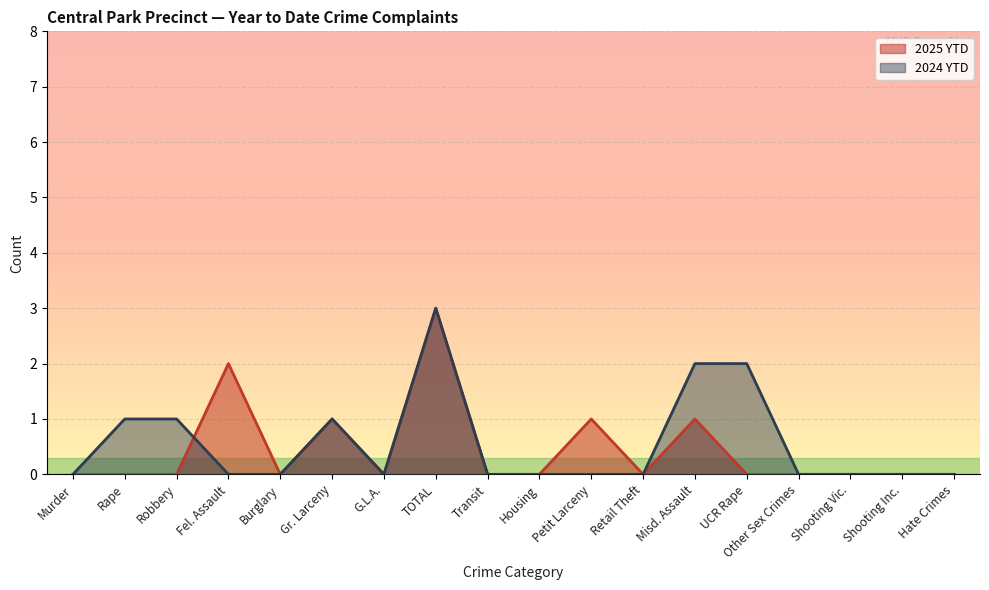

At which category does the chart reach its minimum across all series?

Murder